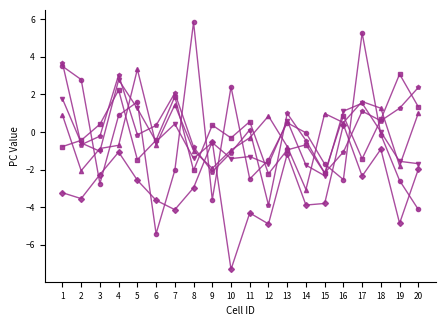

Which label corresponds to the largest value in the chart?

8